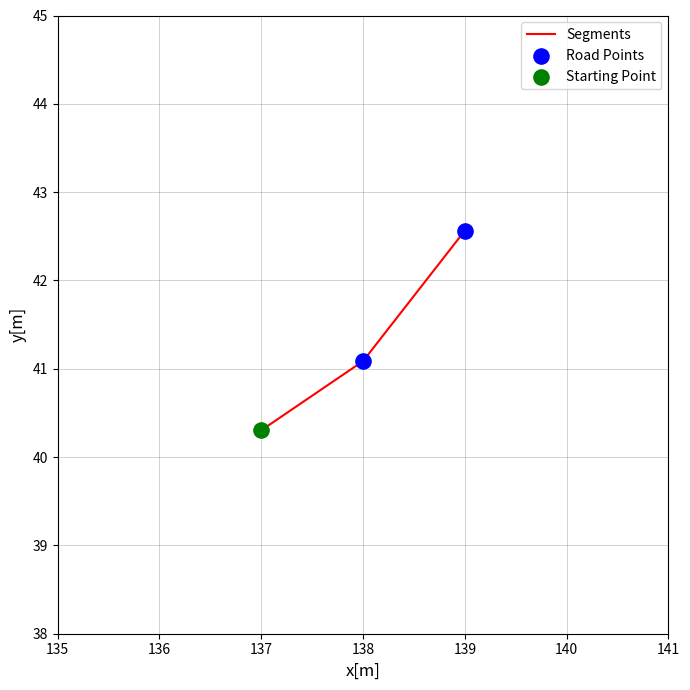

Which has a higher value, 139 or 138?

139